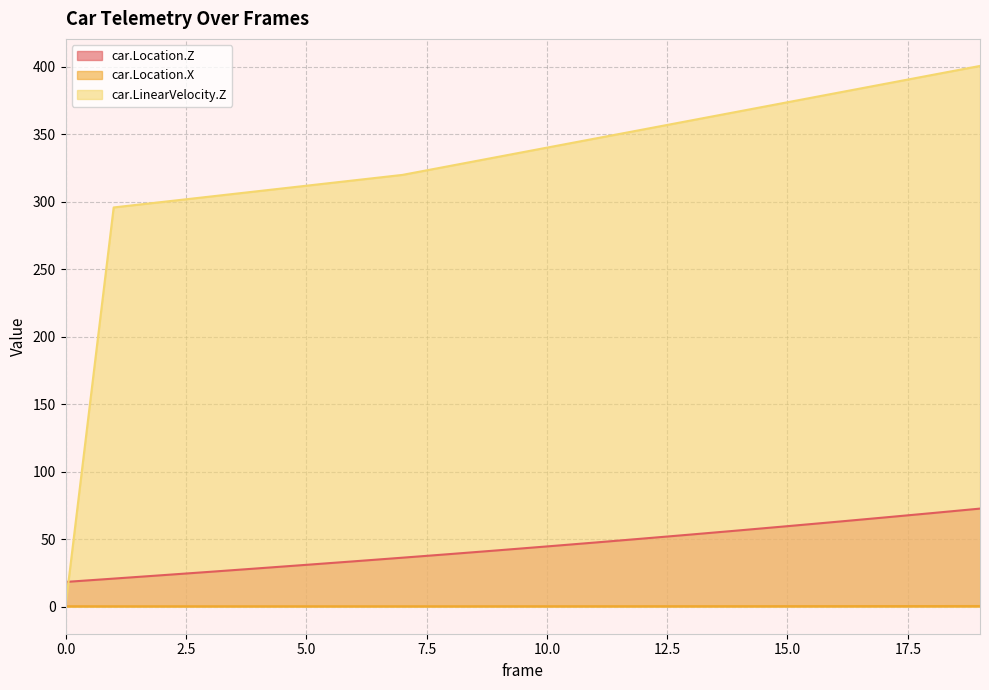

True or false: car.LinearVelocity.Z has more than 1 points higher than both neighbors.

False